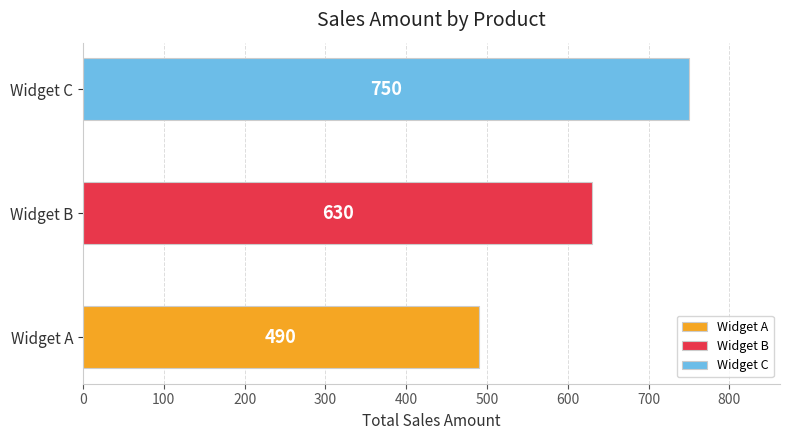

The value of Widget A at Widget A is 232. True or false?

False